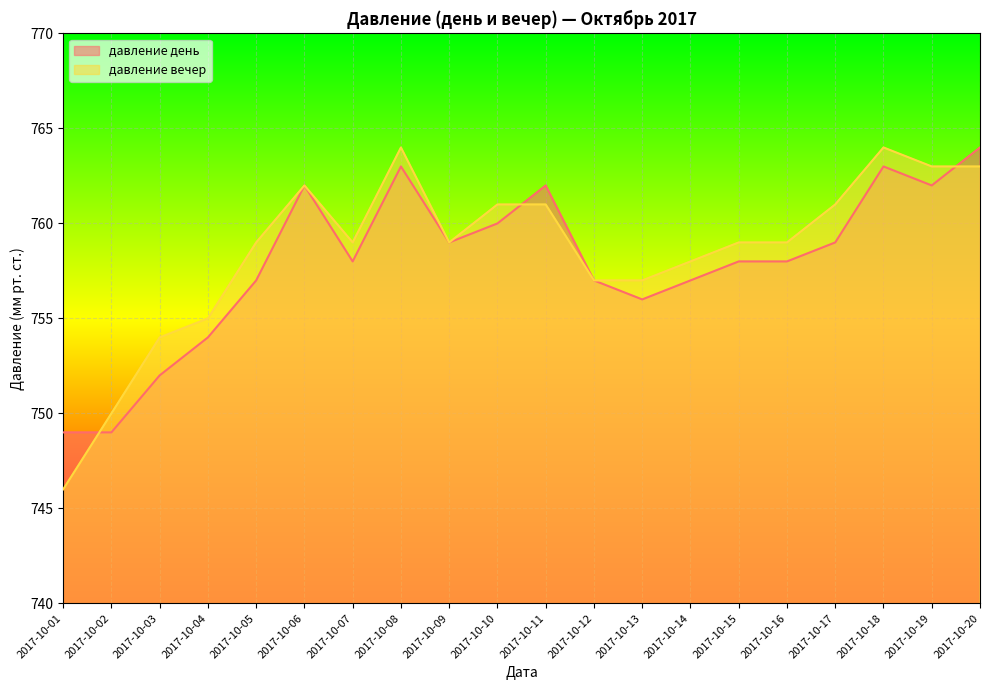

At which label does давление день reach its minimum?

2017-10-01